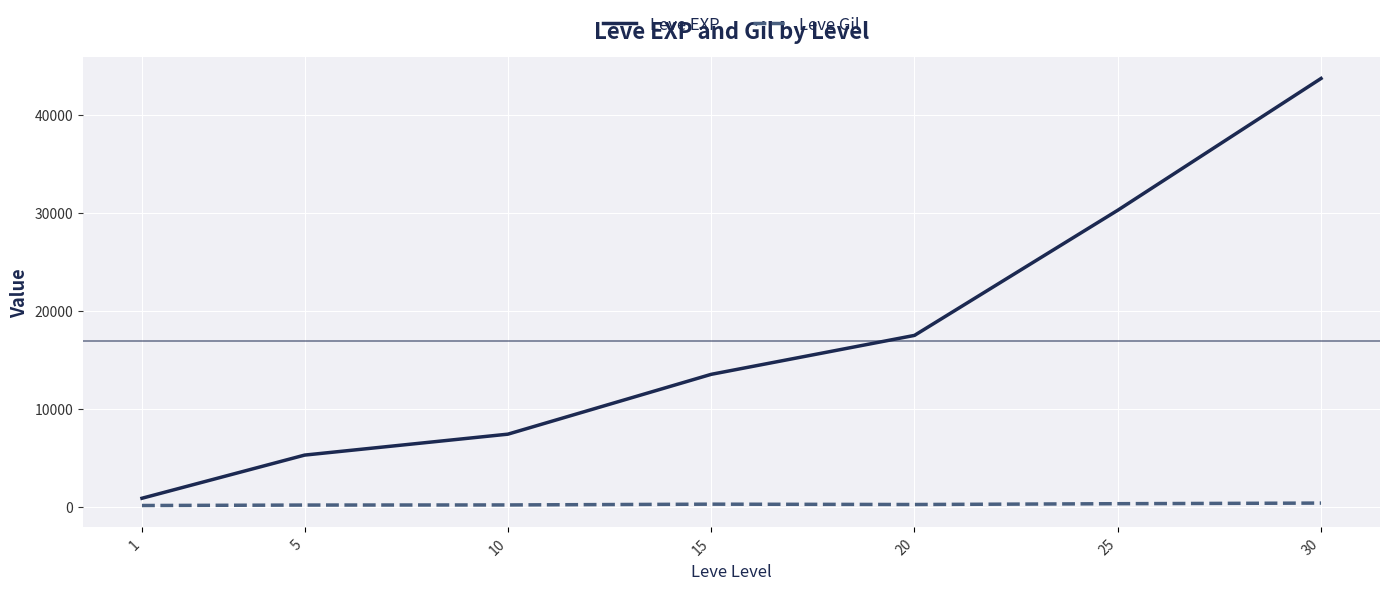

What is the spread (max minus min) of values at 30?

43369.0